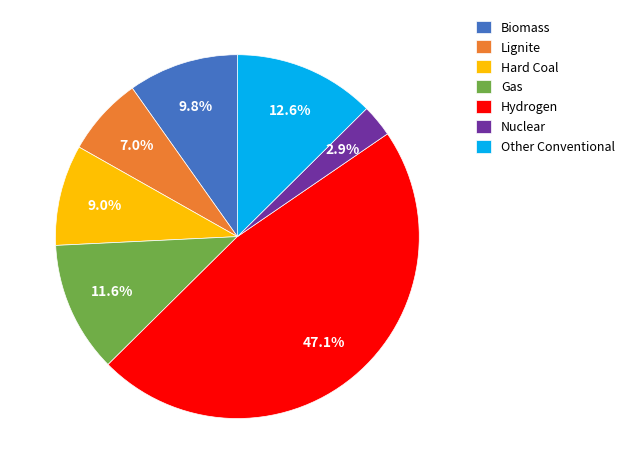

True or false: Biomass accounts for 2% of the total.

False